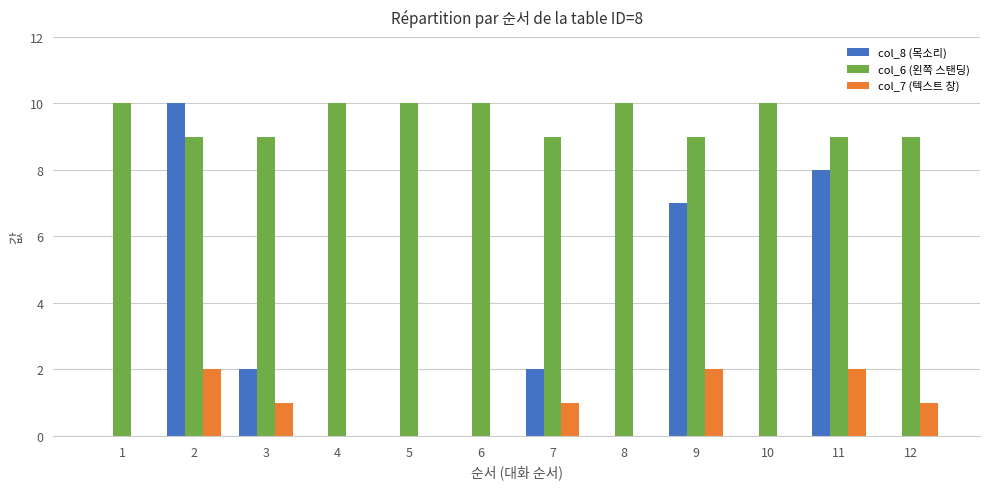

Which series has the largest range (max minus min)?

col_8 (목소리)